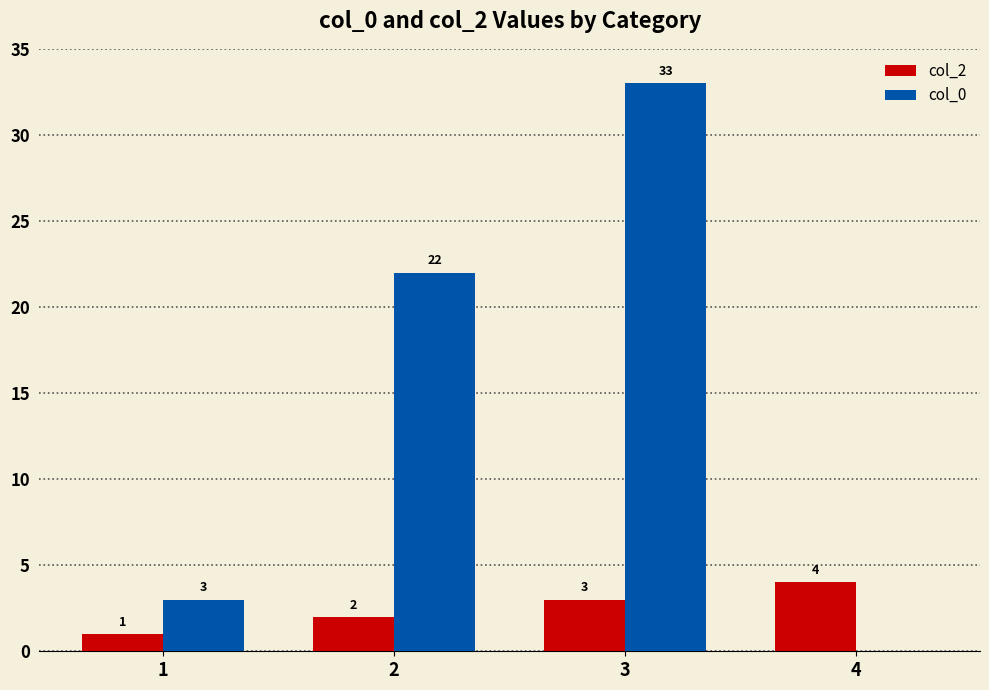

Which category has the highest value in the col_2 series?

4